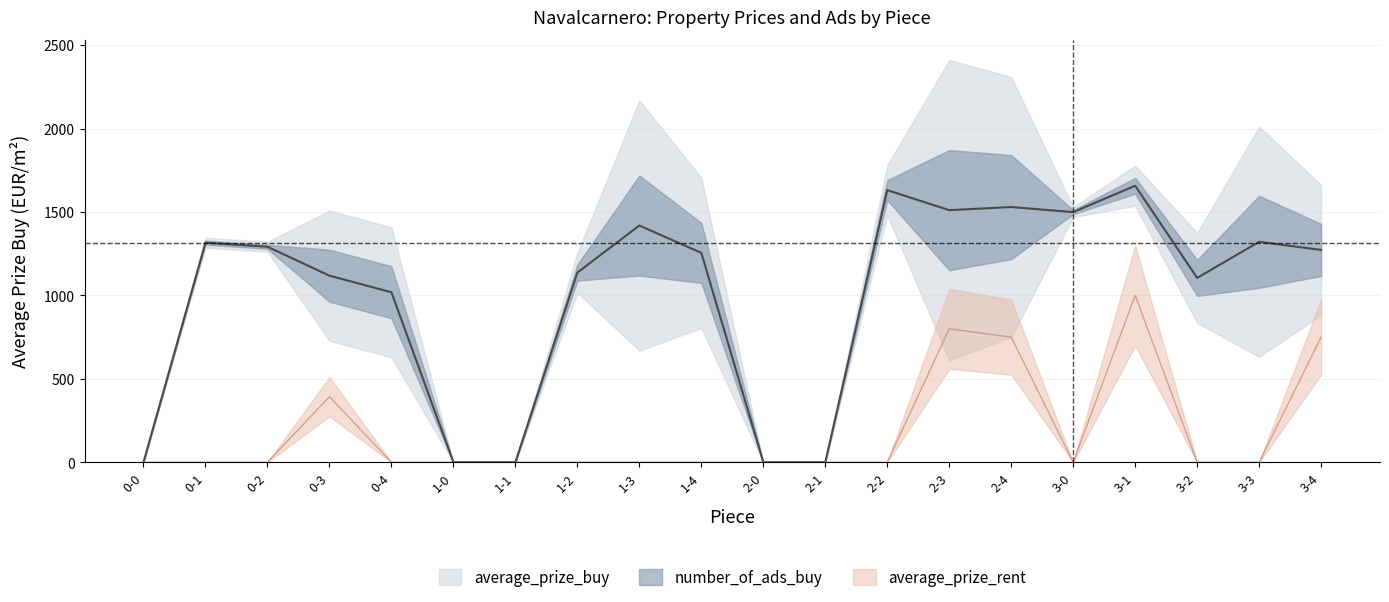

True or false: average_prize_buy and average_prize_rent intersect in this chart.

False